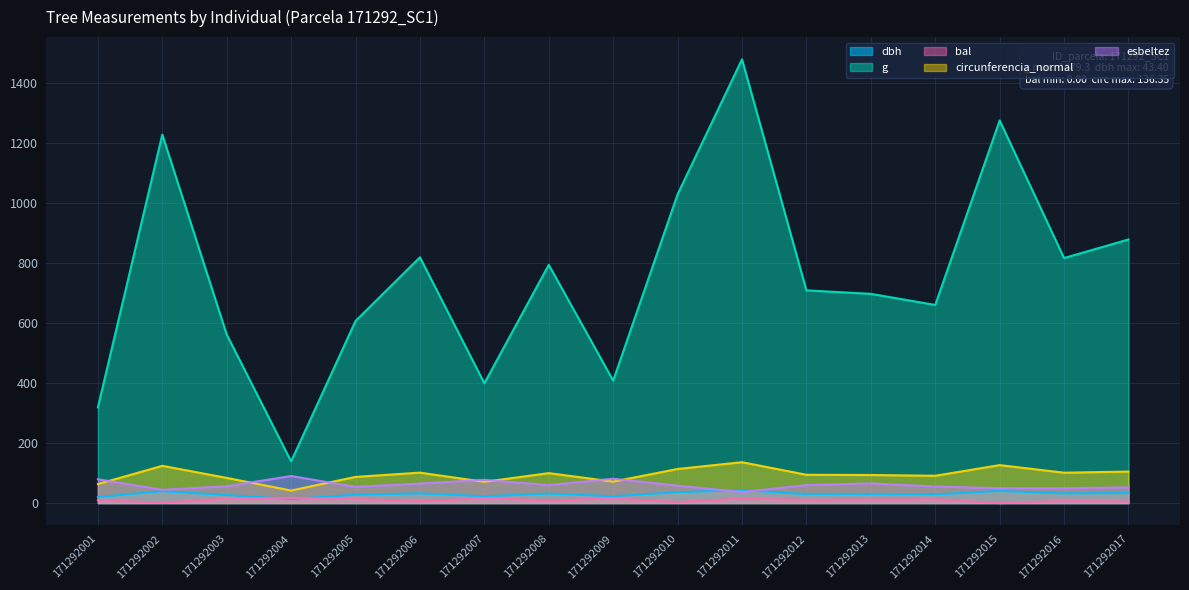

At how many categories does at least one series exceed 74?

17